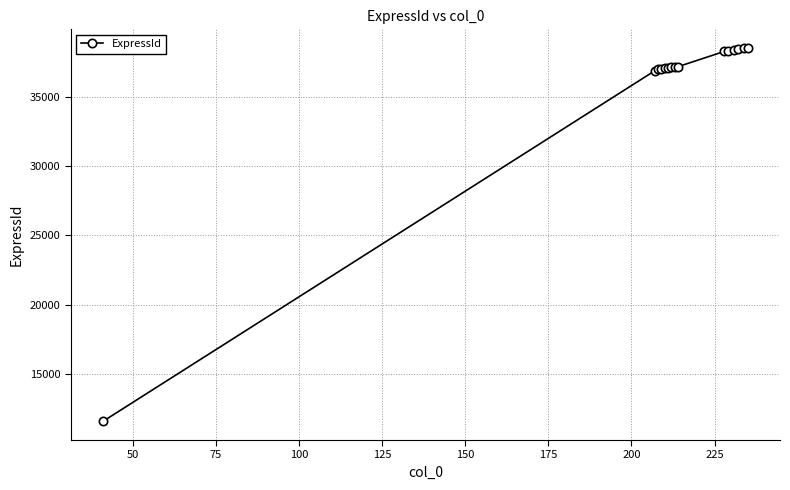

How many lines are shown in the chart?

1